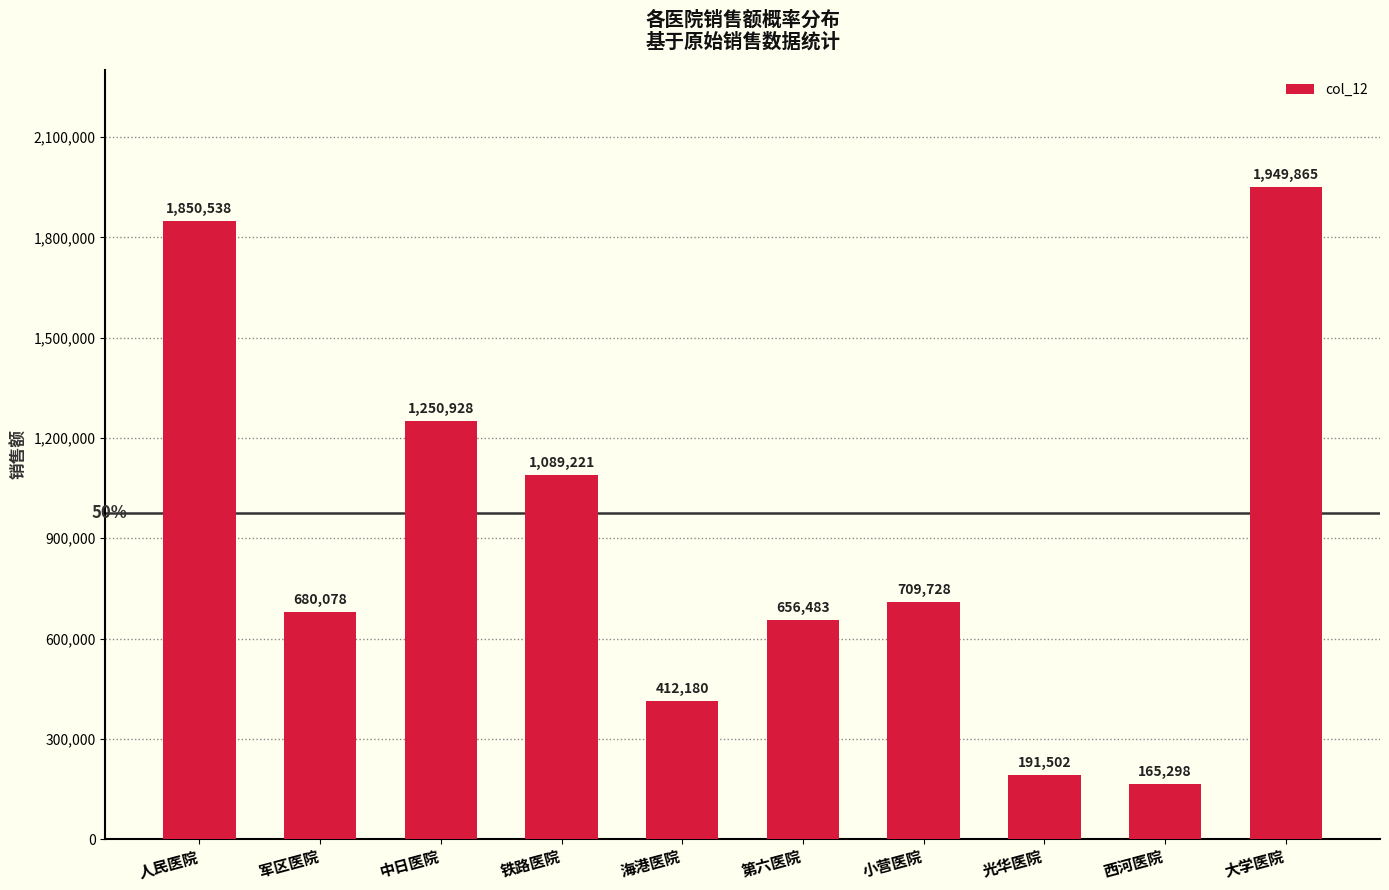

Which category has the lowest value across all series?

西河医院